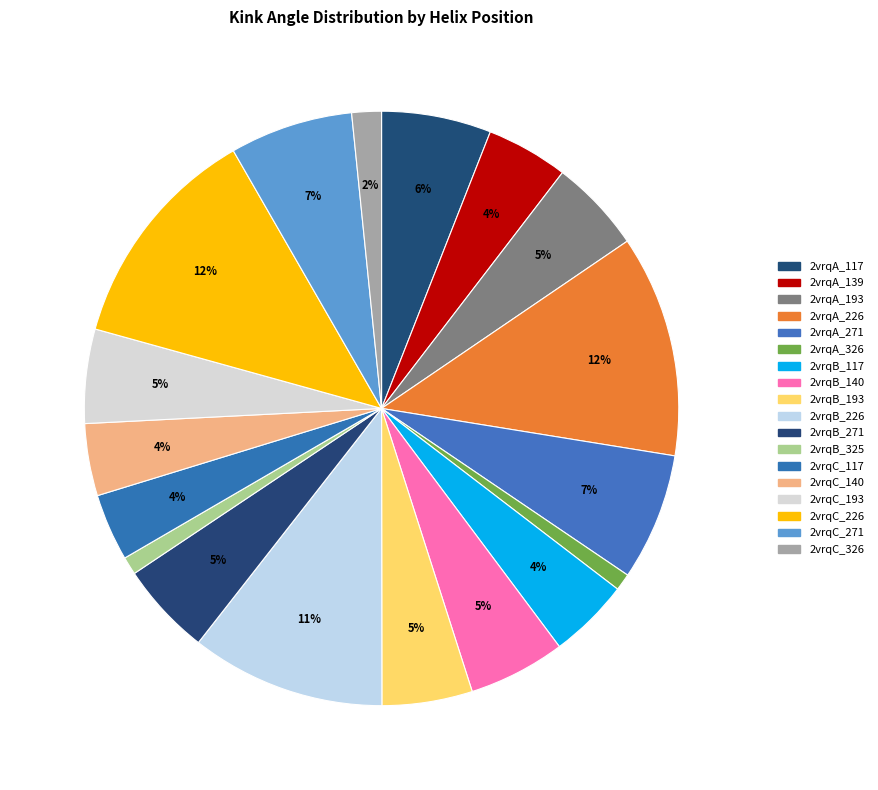

How many slices are in this pie chart?

18